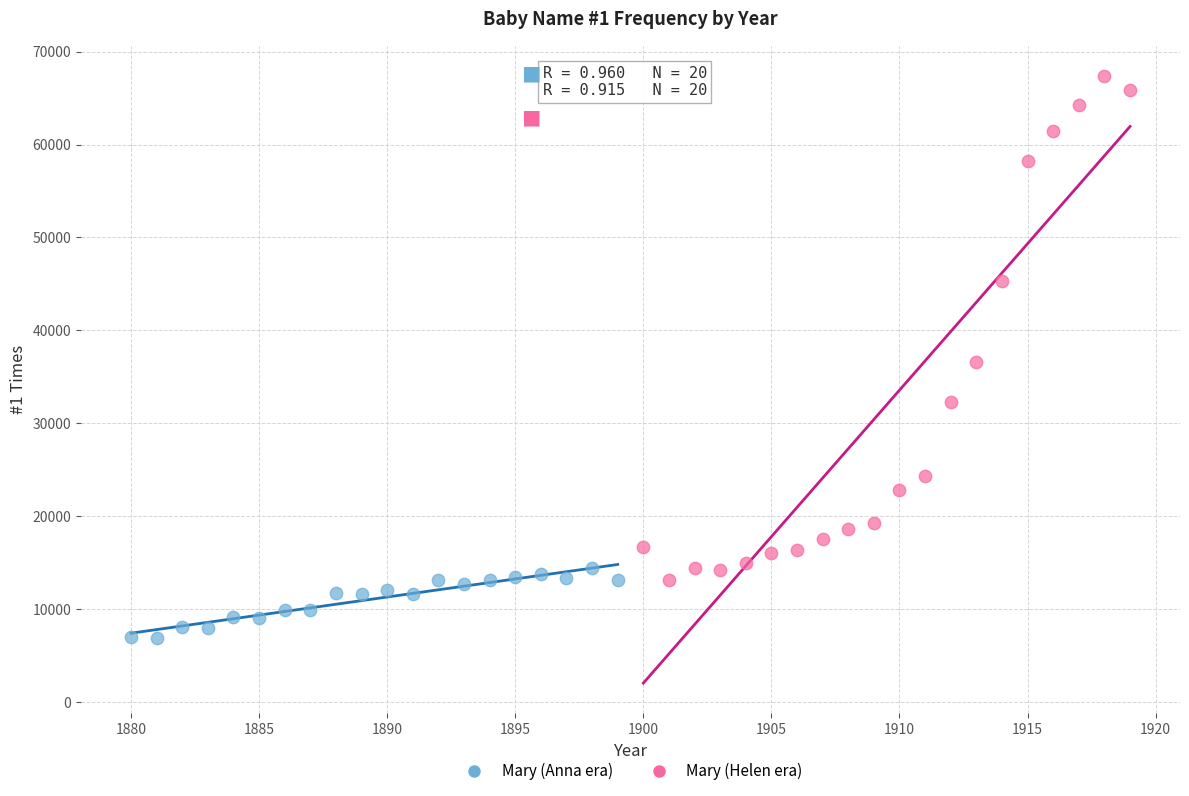

Which series contains the lowest Y value?

Mary (Anna era)